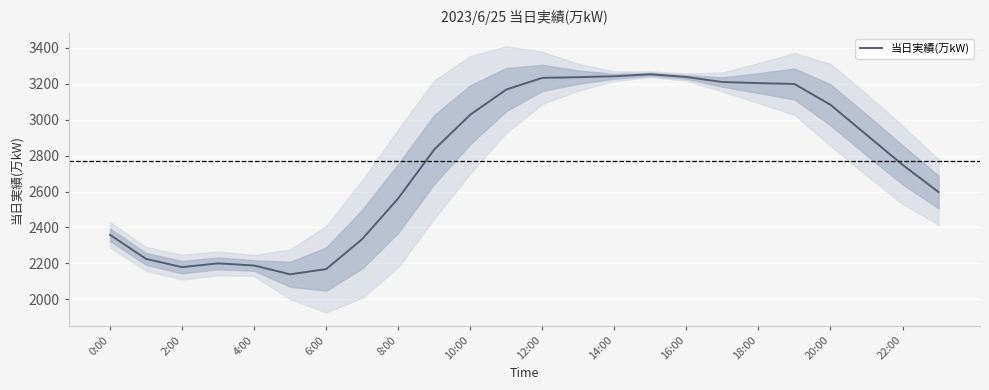

What is the value of the 21st point from the left?

3083